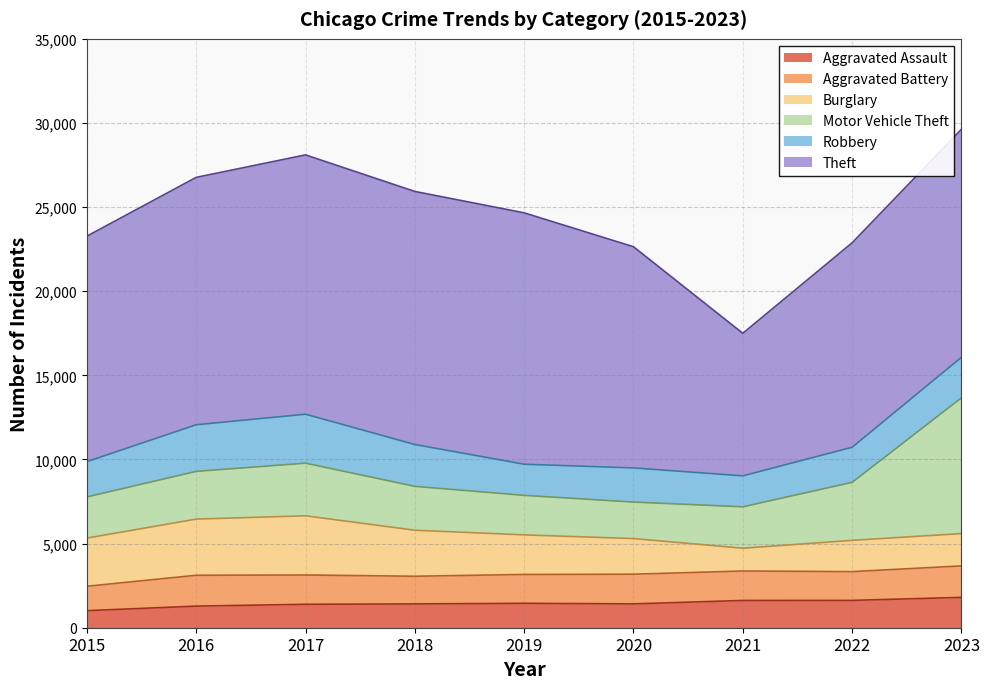

True or false: Motor Vehicle Theft and Aggravated Battery cross at least once.

False